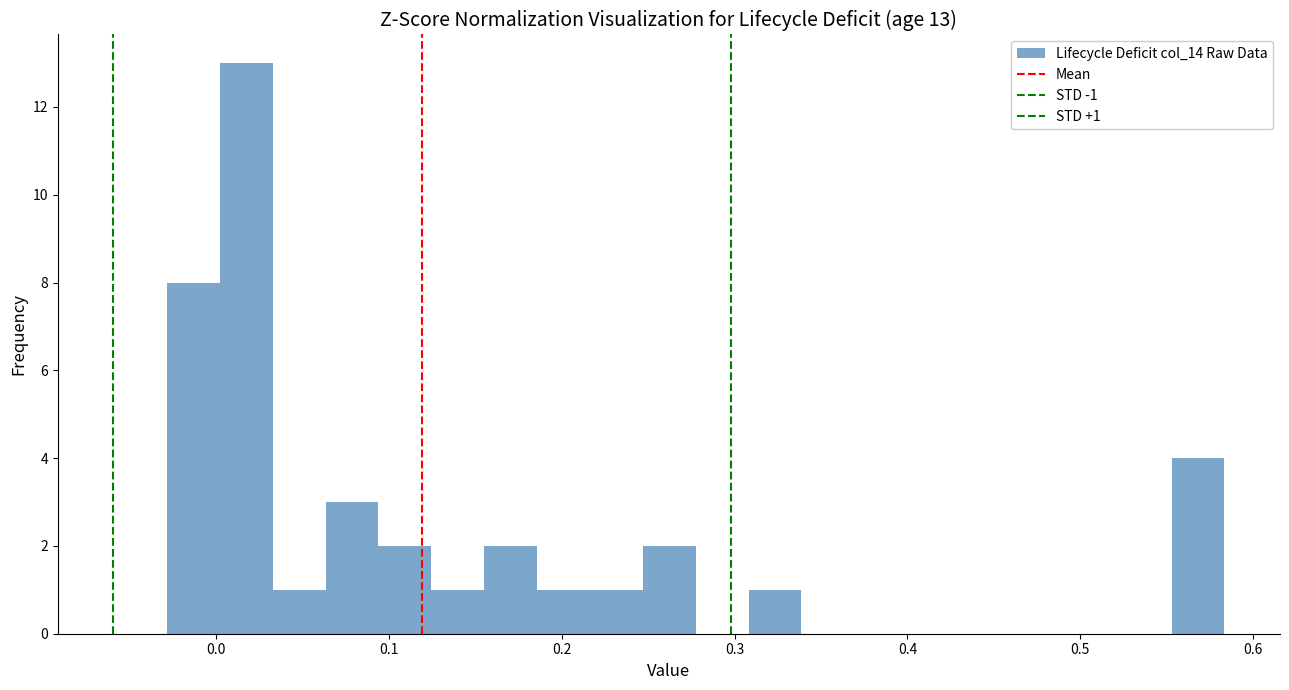

Around what value on the x-axis is the tallest bar? Give the approximate position of its centre, as read against the axis.

0.02